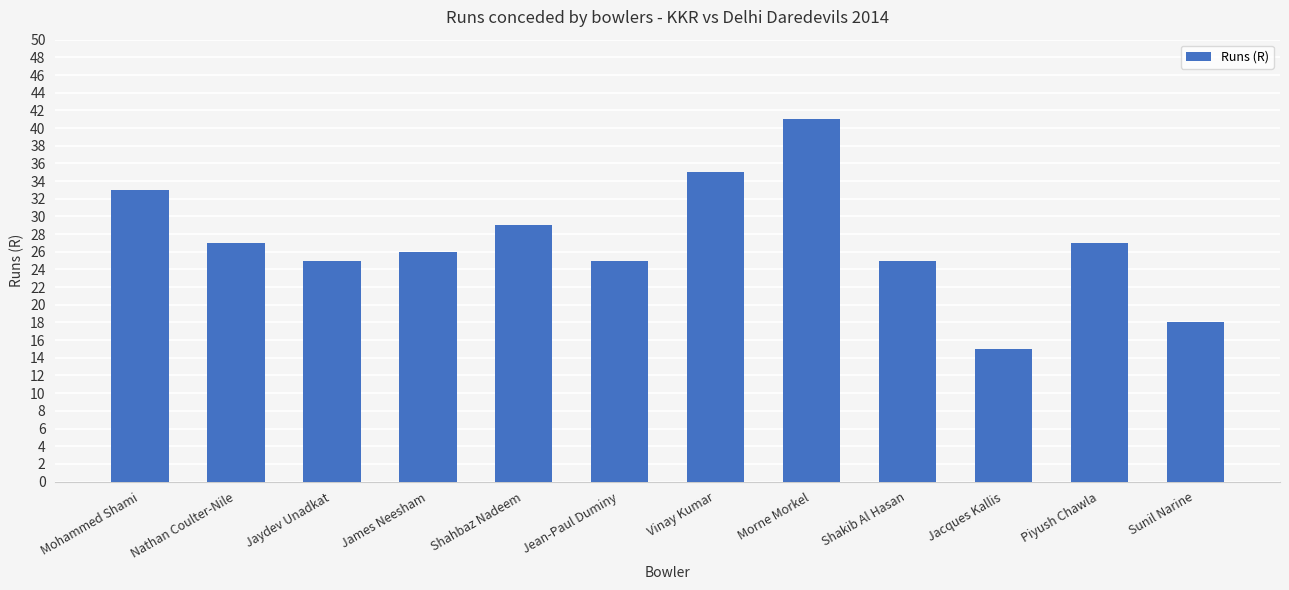

Is it true that the value at Mohammed Shami is 33?

True